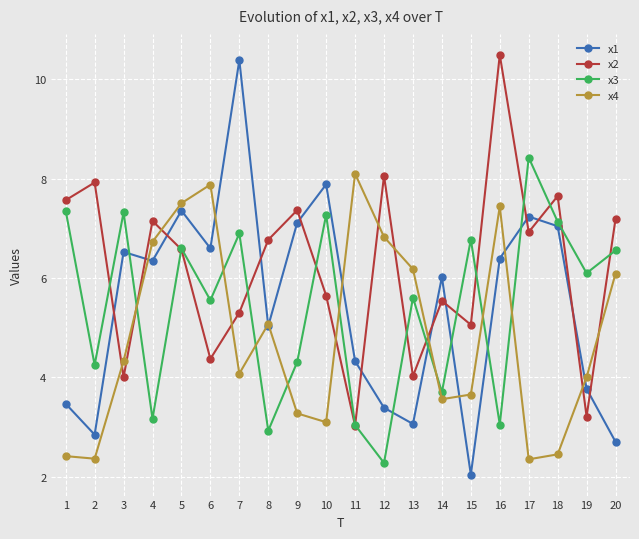

In x3, how many points are lower than both neighbors (excluding endpoints)?

8